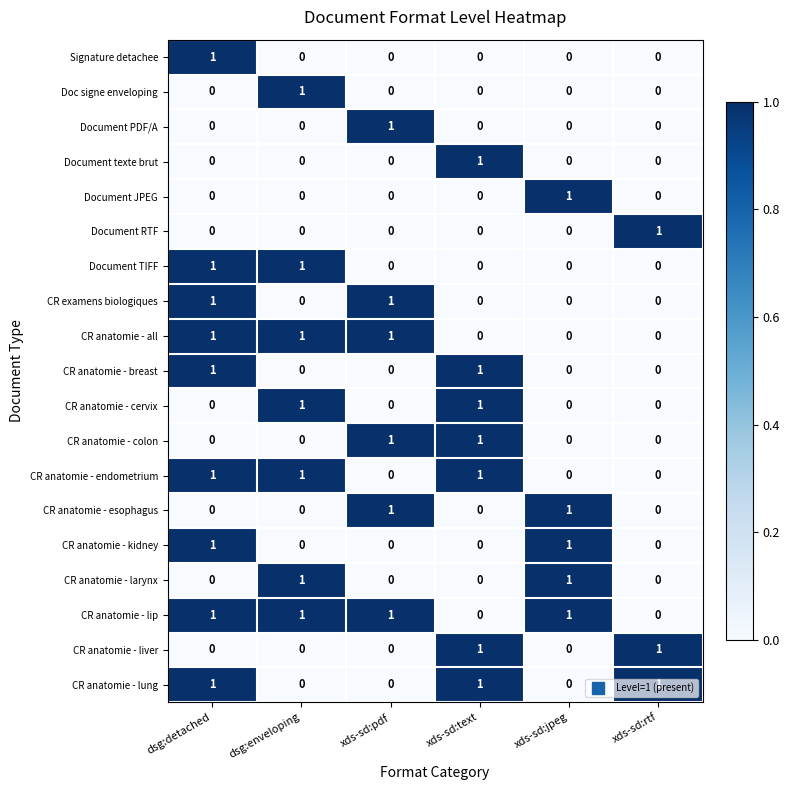

At how many categories does at least one series exceed 0?

6